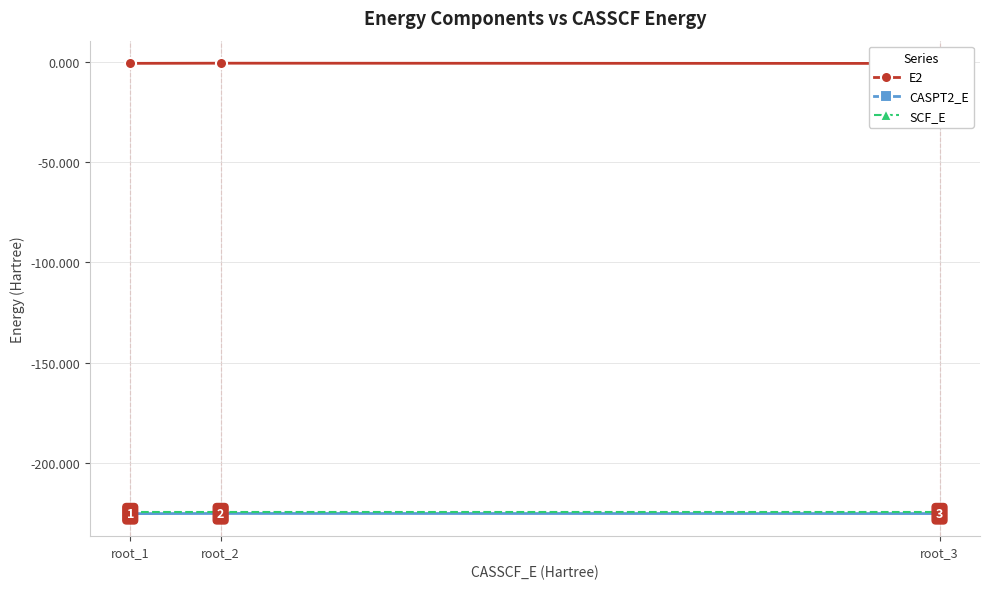

What is the spread (max minus min) of values at root_3?

224.4